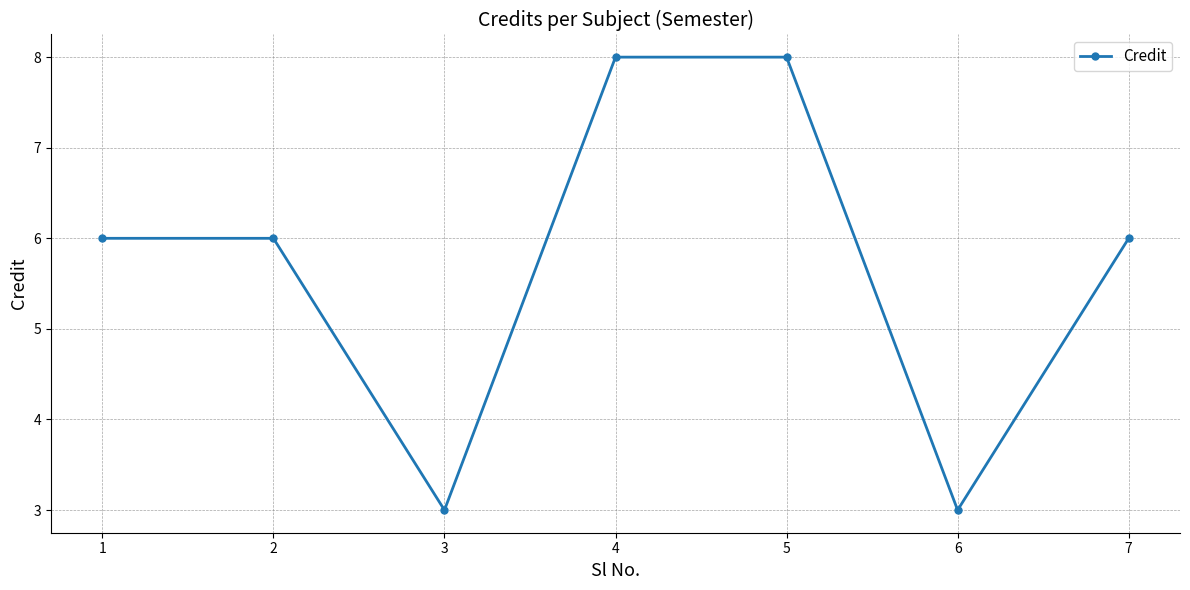

The value at 3 is 3. True or false?

True